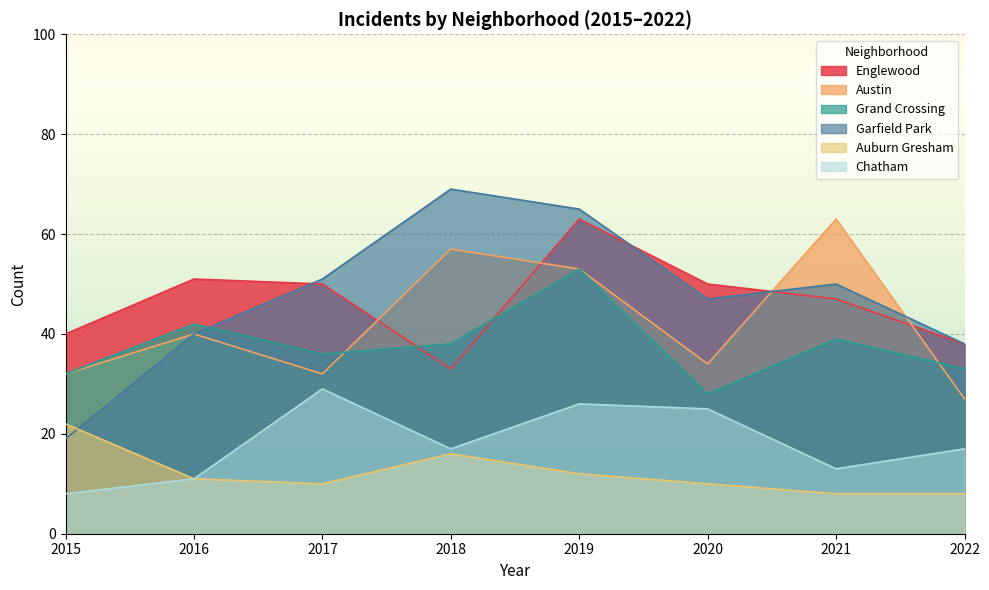

Does the chart display data point markers on the line(s)?

No